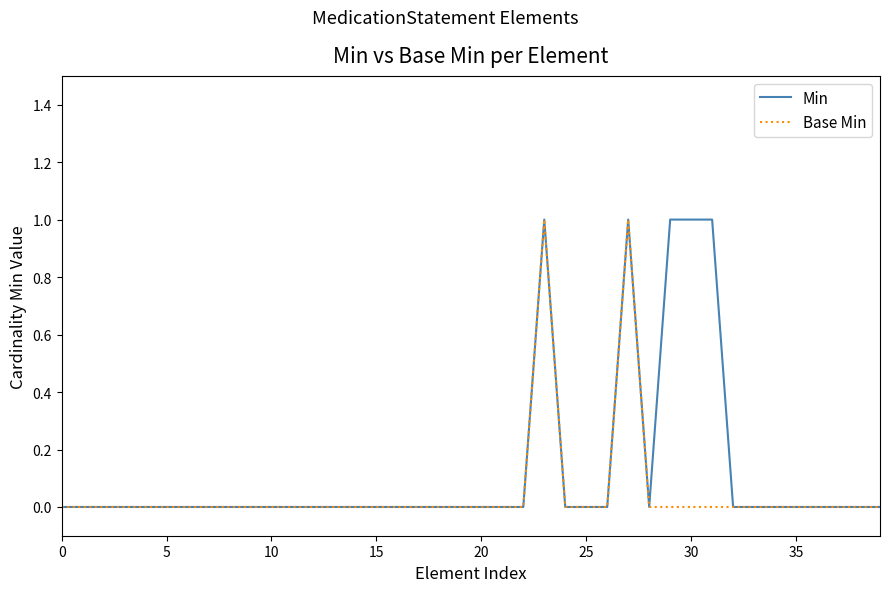

Which series has the largest total across all categories?

Min